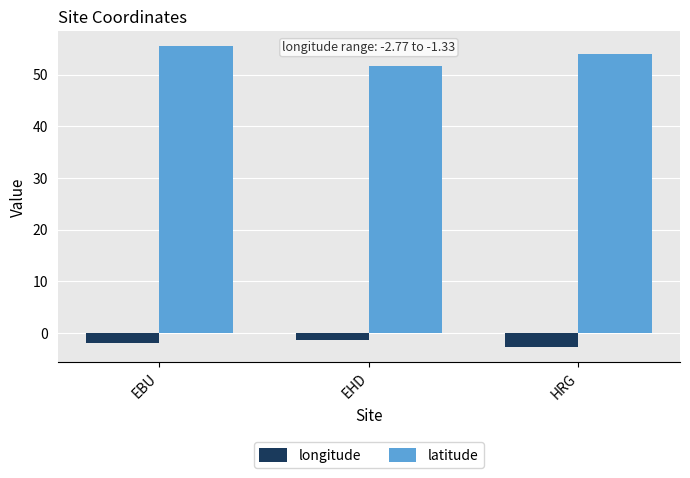

What is the highest value of the latitude series?

55.5